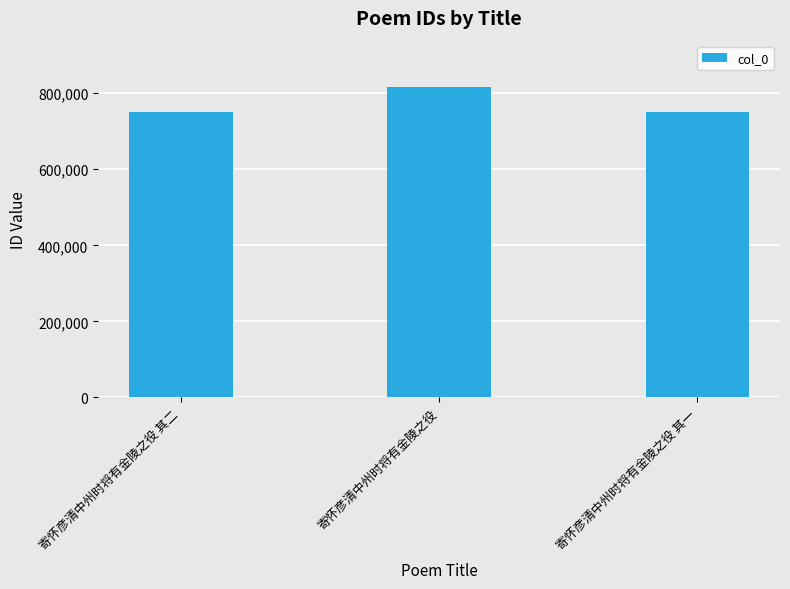

What is the difference between the maximum and minimum values?

64016